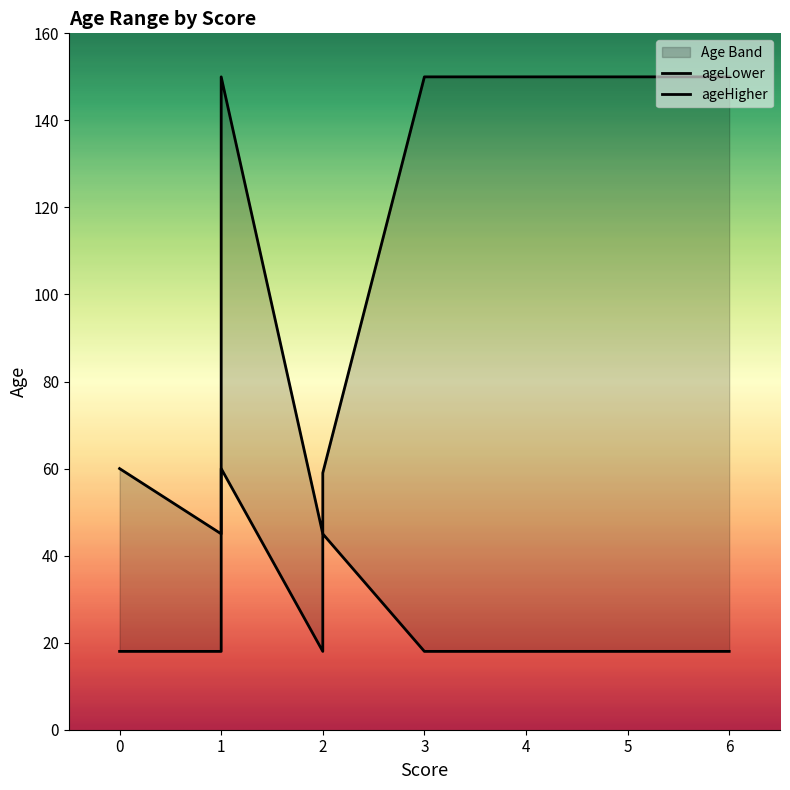

What is the sum of all ageHigher values?

1018